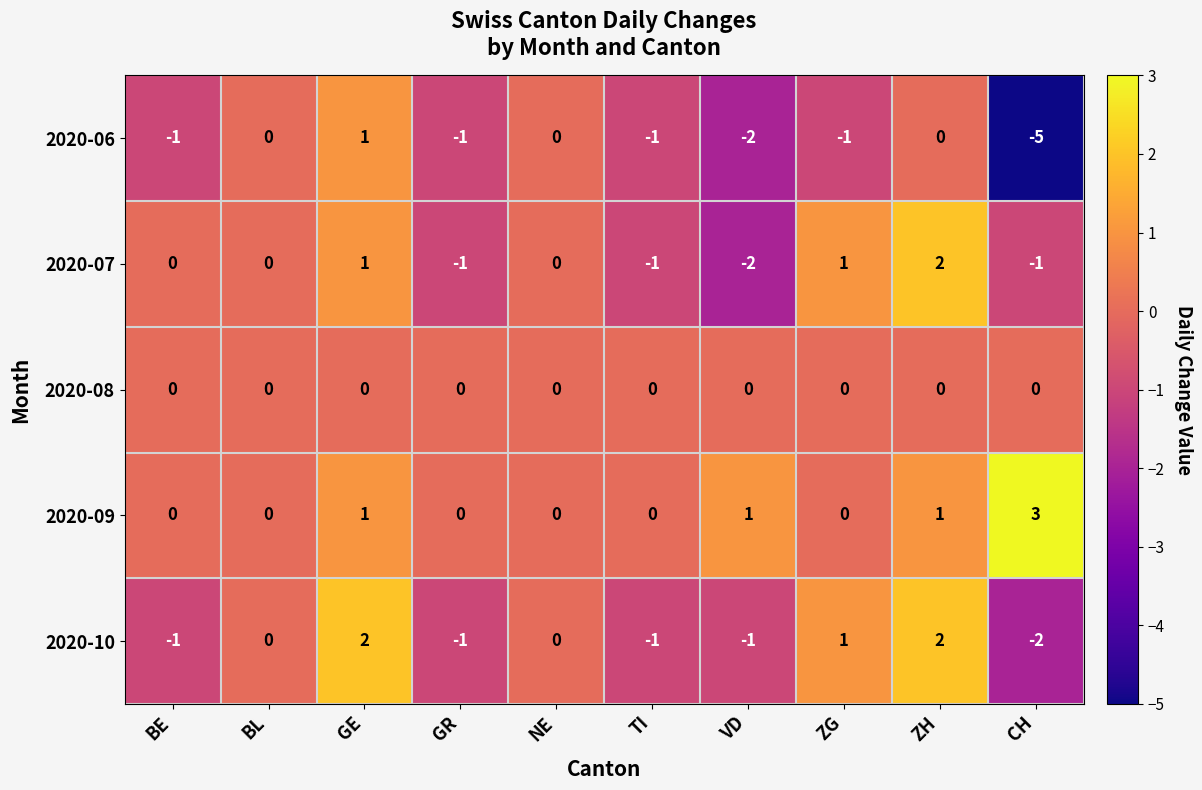

What is the smallest value displayed?

-5